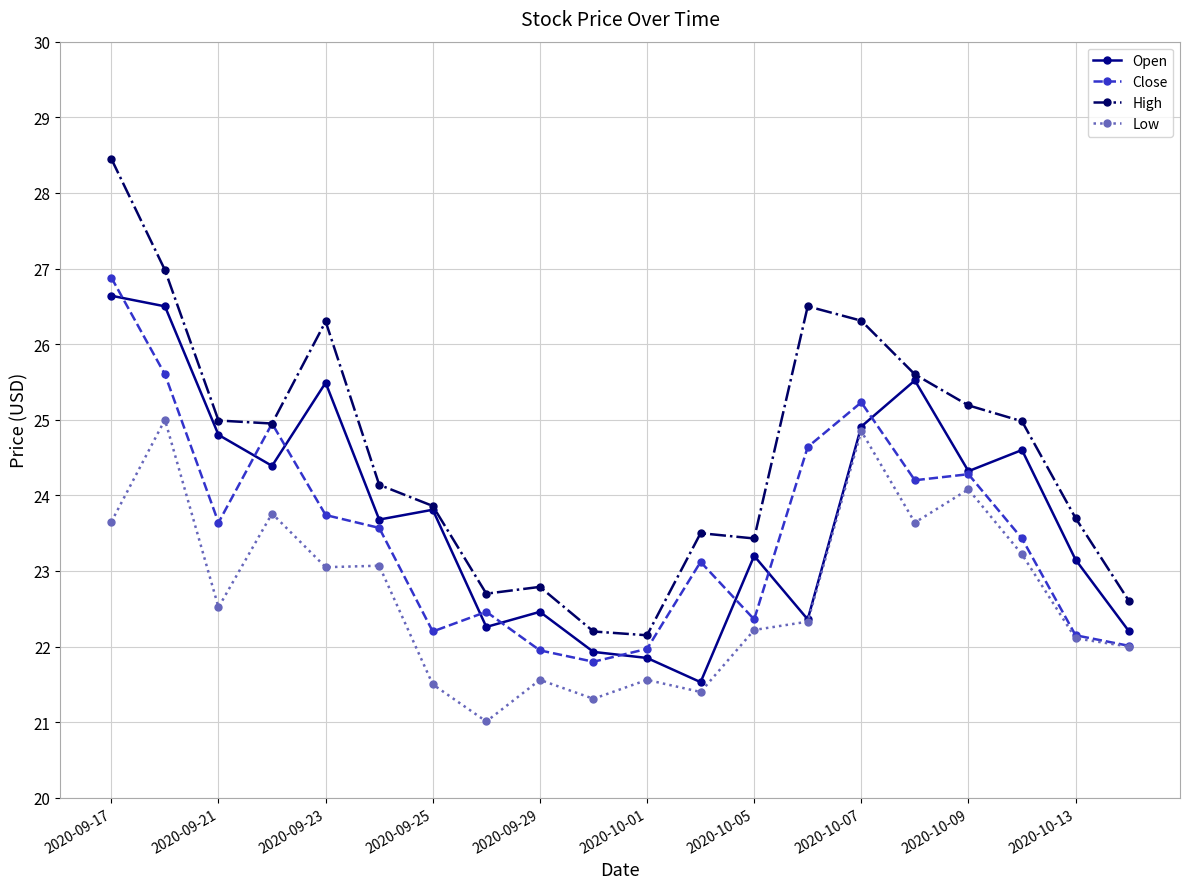

In Close, how many points are higher than both neighbors (excluding endpoints)?

5